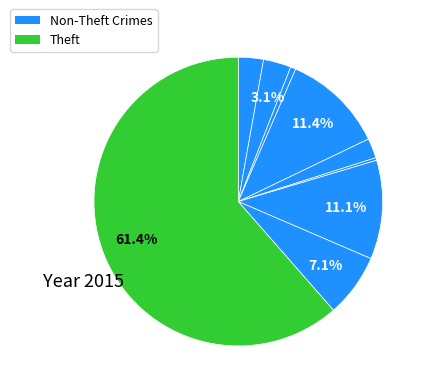

How many slices are in this pie chart?

9